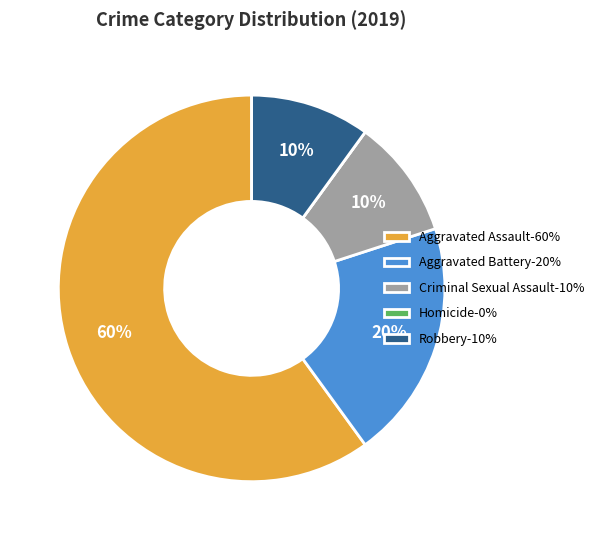

To the nearest percent, what is the combined percentage of Aggravated Battery-20% and Criminal Sexual Assault-10%?

30%